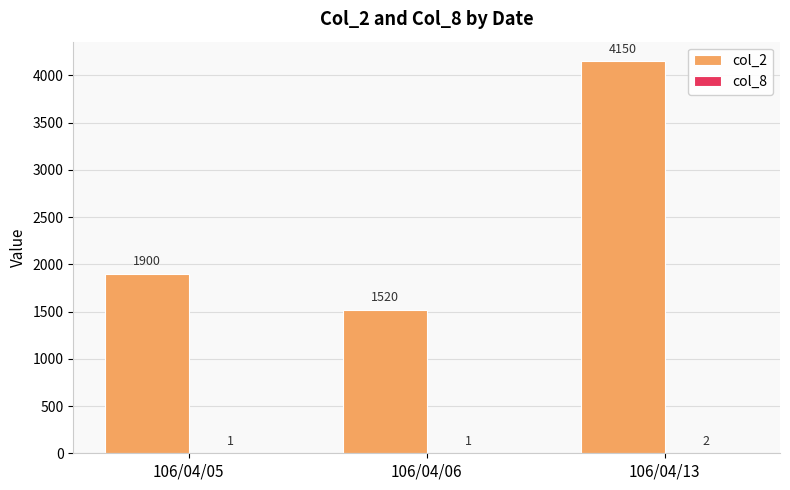

What is the sum of the col_2 values at 106/04/05 and 106/04/13?

6050